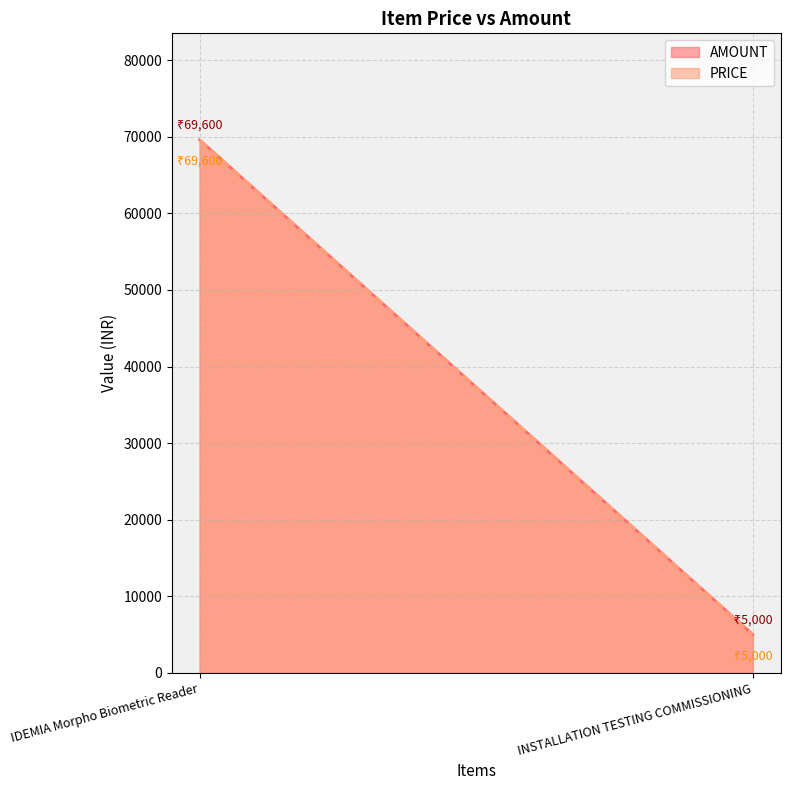

Which series has the largest range (max minus min)?

AMOUNT